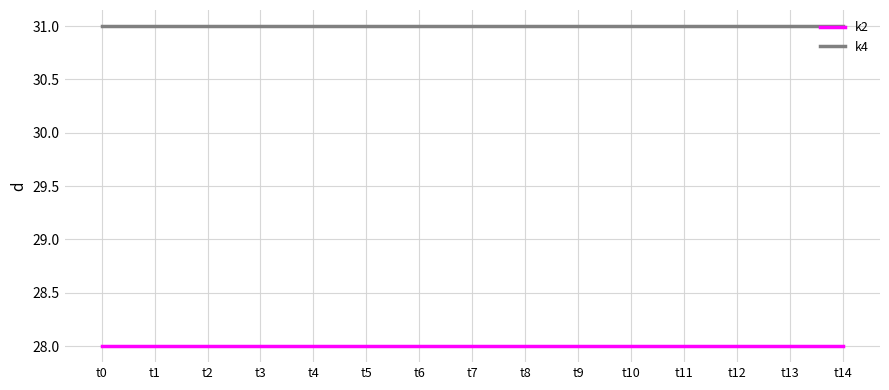

Reading left to right, transcribe all the data shown in this chart.

k2: 28	28	28	28	28	28	28	28	28	28	28	28	28	28	28
k4: 31	31	31	31	31	31	31	31	31	31	31	31	31	31	31